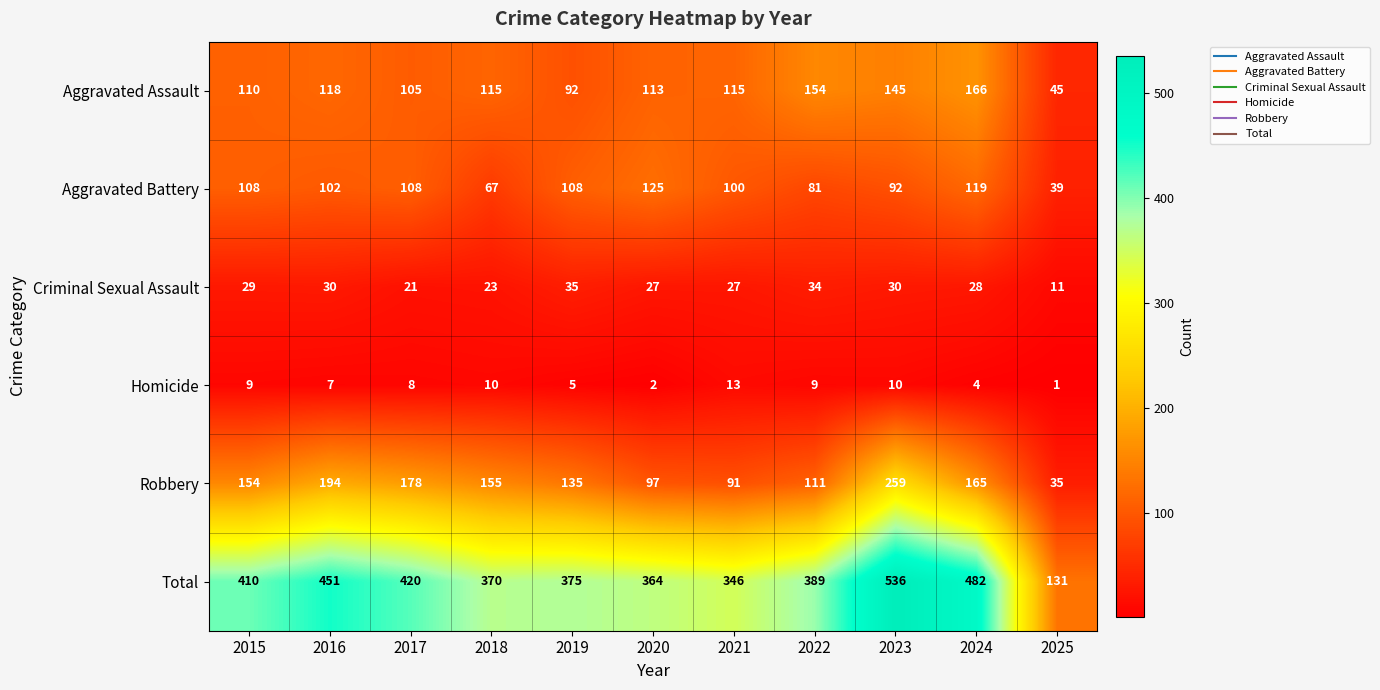

Which series has the largest range (max minus min)?

Total